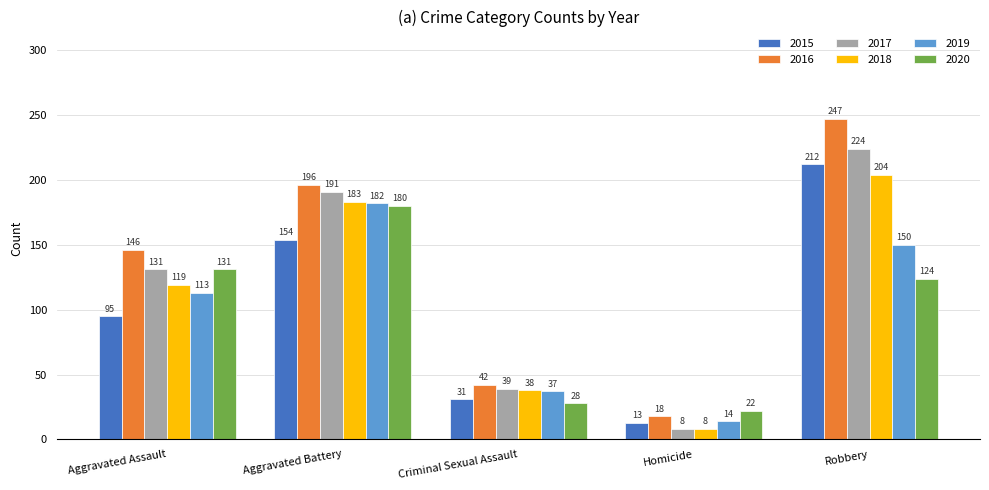

The value of 2018 at Aggravated Assault is 119. True or false?

True